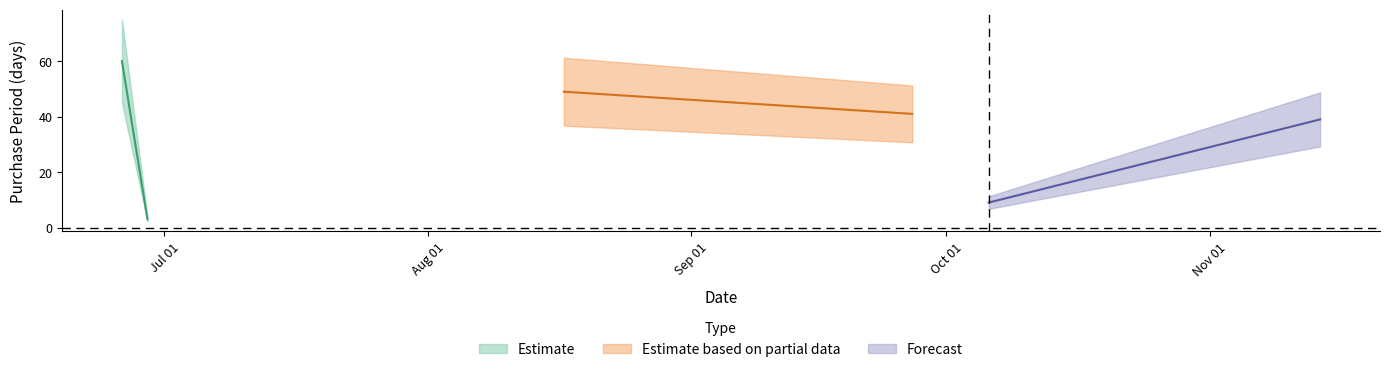

Reading left to right, transcribe all the data shown in this chart.

60	3	49	41	9	39